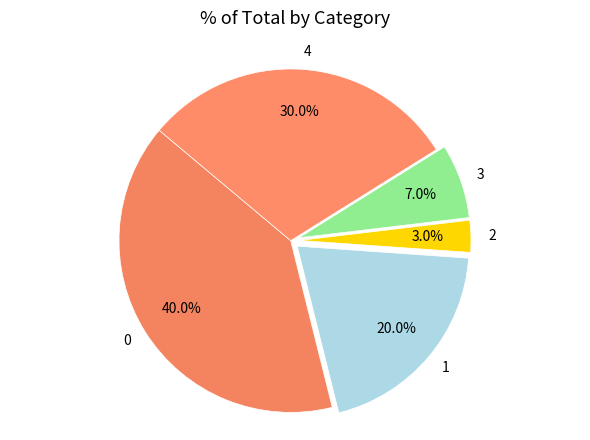

To the nearest percent, what is the difference between the 2 and 4 slice percentages?

27%